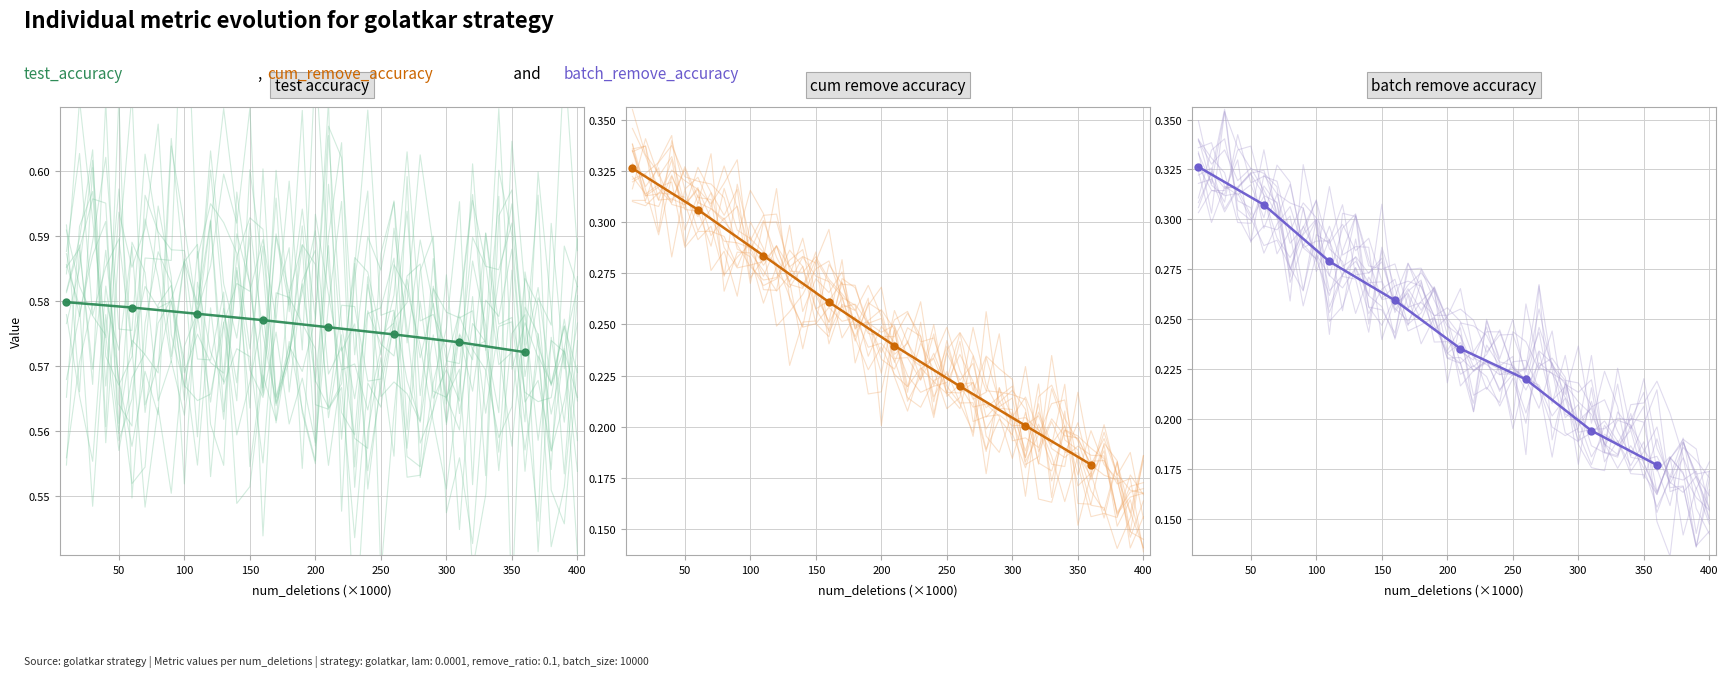

Which series has the widest spread of values?

batch_remove_accuracy